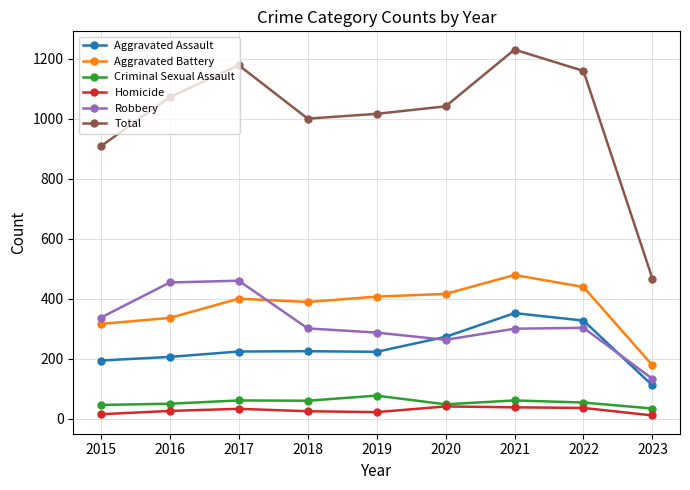

At 2019, list the series in order from largest to smallest.

Total, Aggravated Battery, Robbery, Aggravated Assault, Criminal Sexual Assault, Homicide